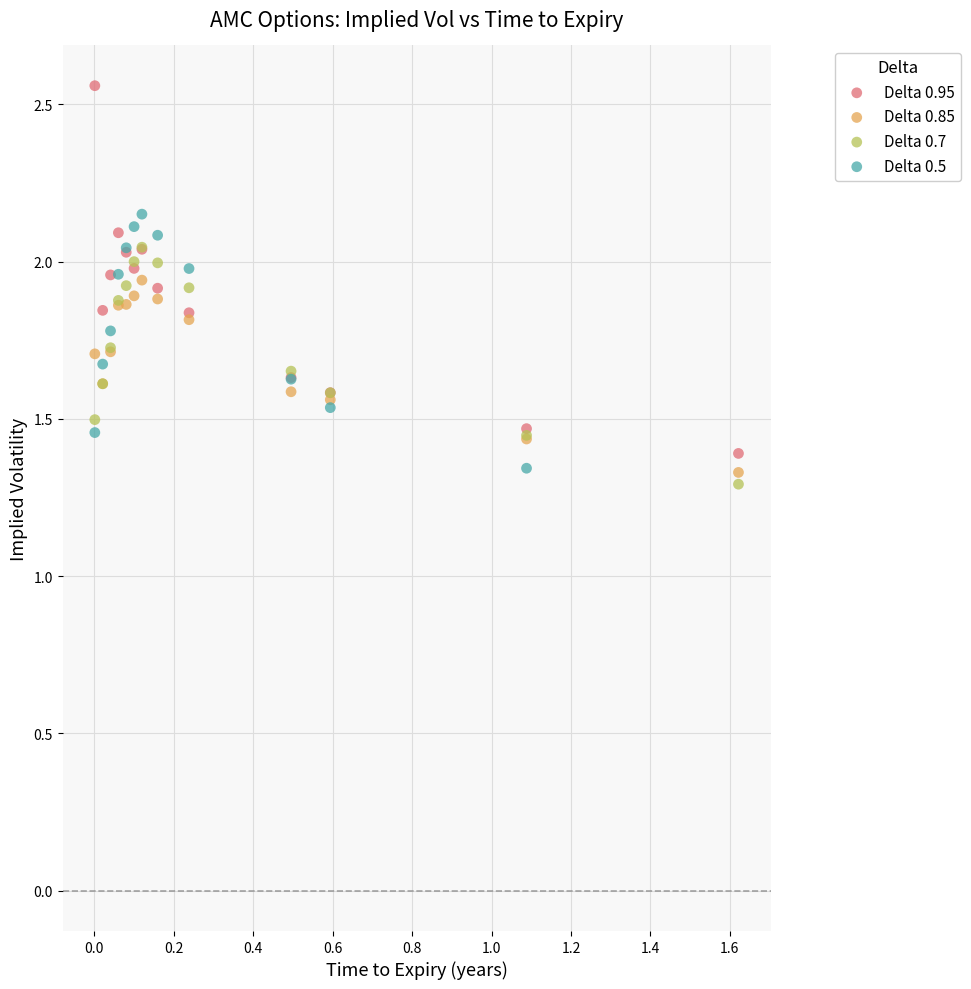

Which series has the largest Y range (max minus min)?

Delta 0.95